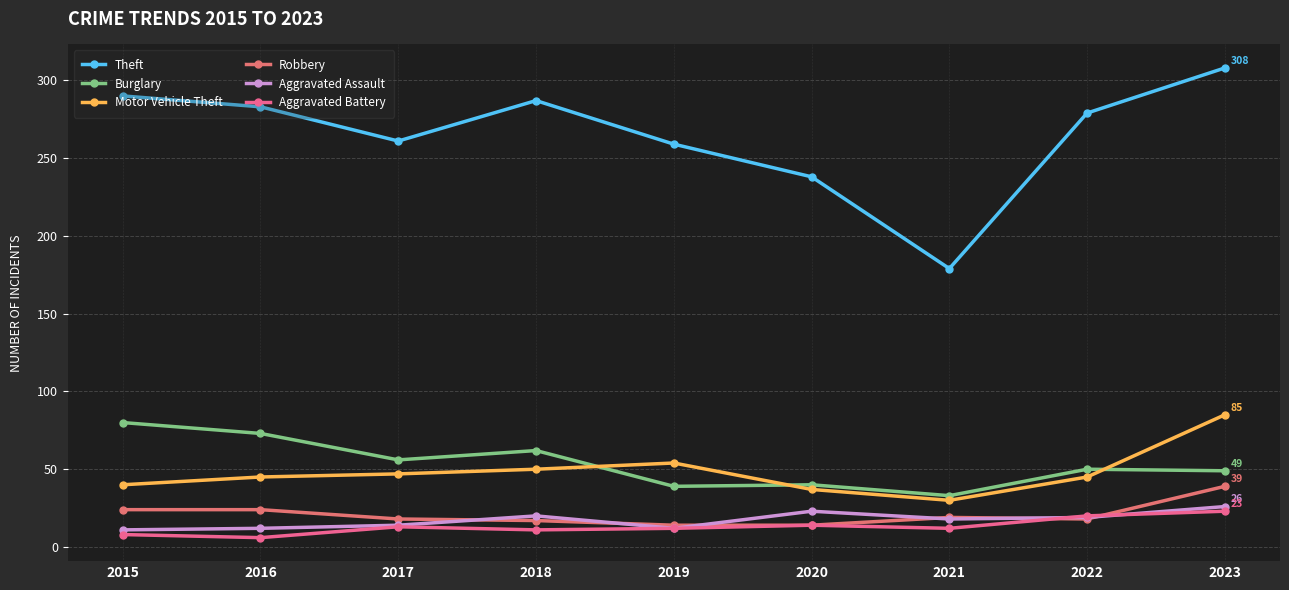

How many interior local valleys does the Motor Vehicle Theft series have?

1